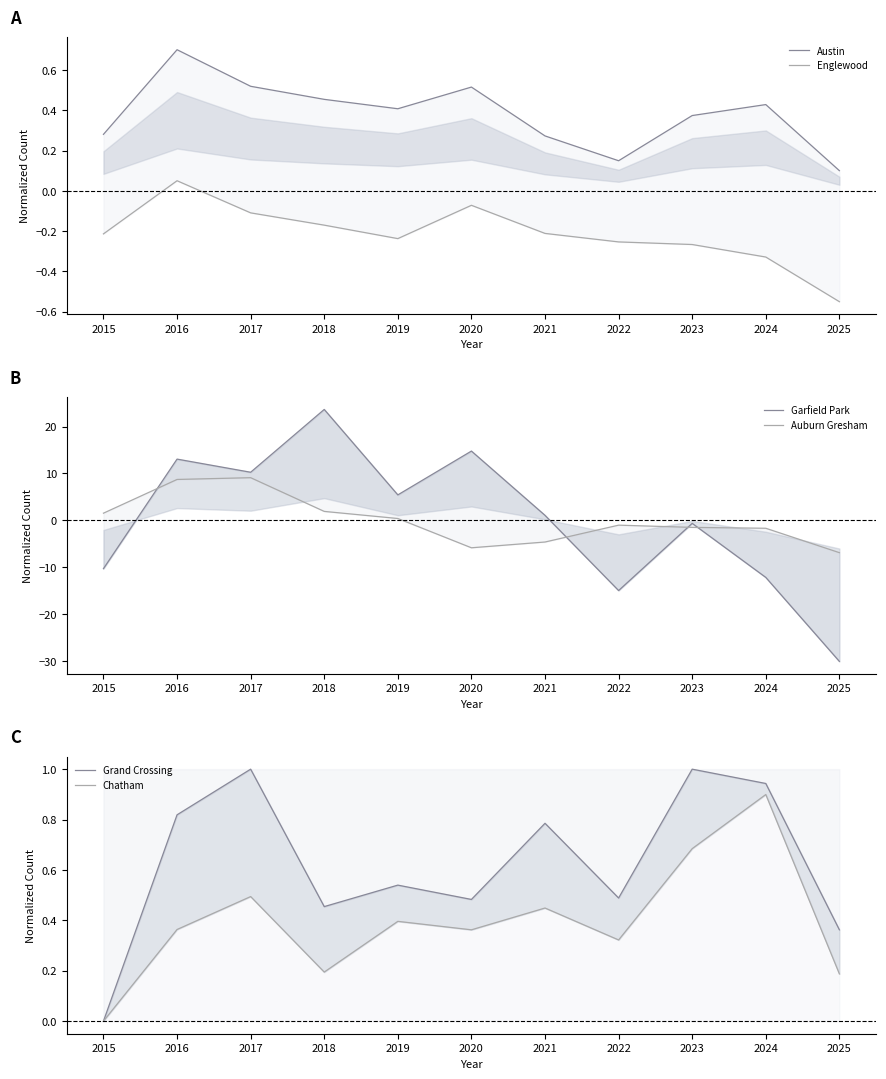

Which category has the lowest value in the Englewood series?

2025